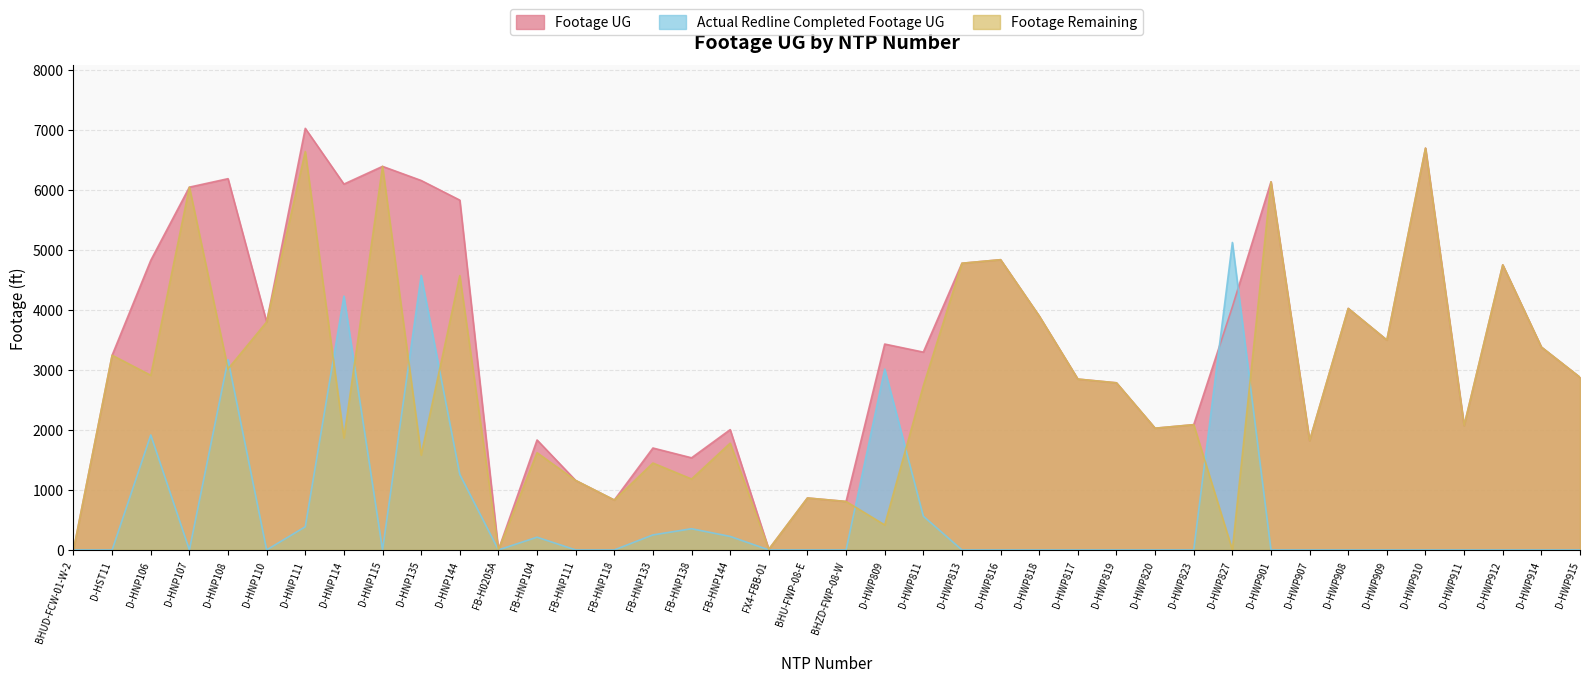

How many interior local valleys does the Footage Remaining series have?

14